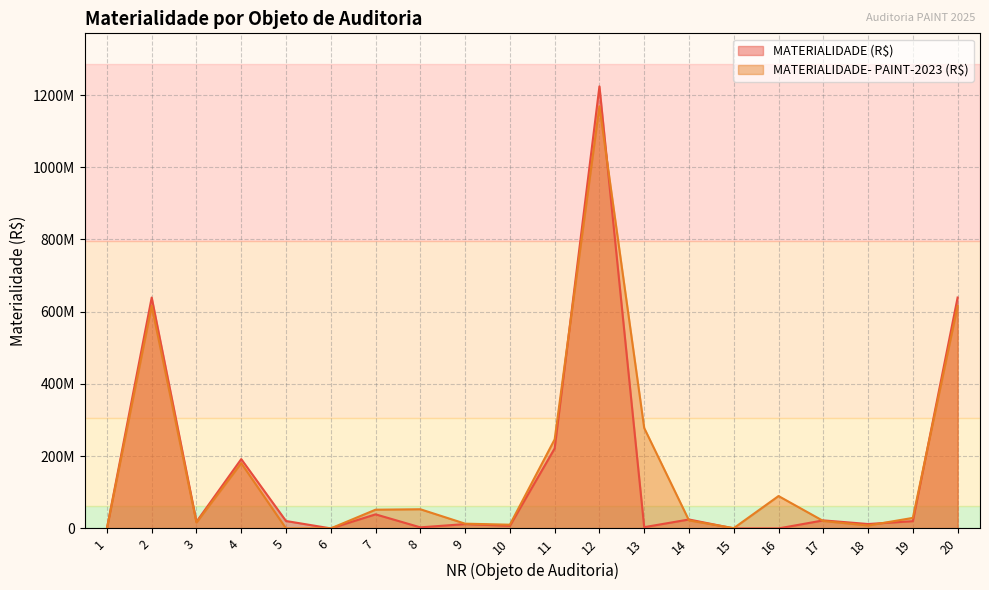

The value of MATERIALIDADE (R$) at 9 is 19650932.9. True or false?

False